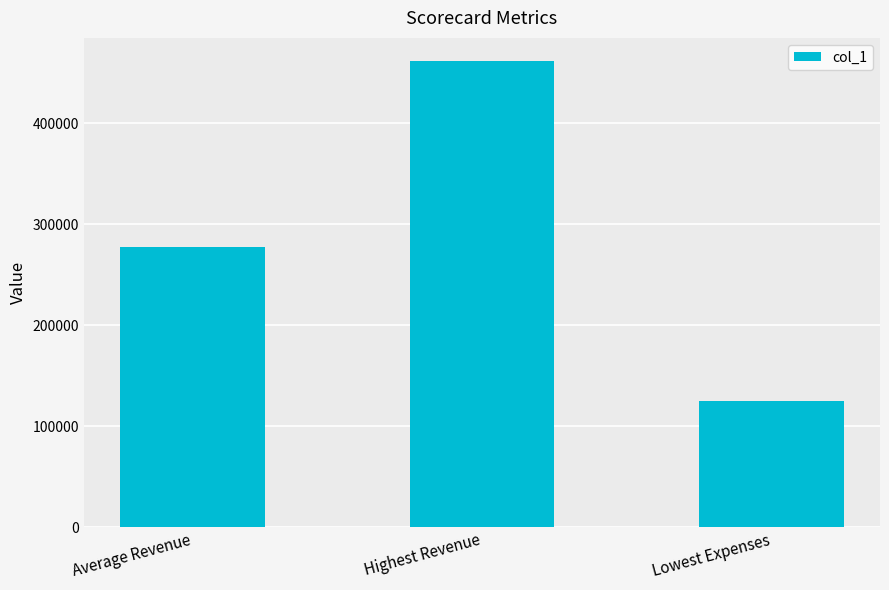

Is it true that the value at Average Revenue is 491673.2?

False